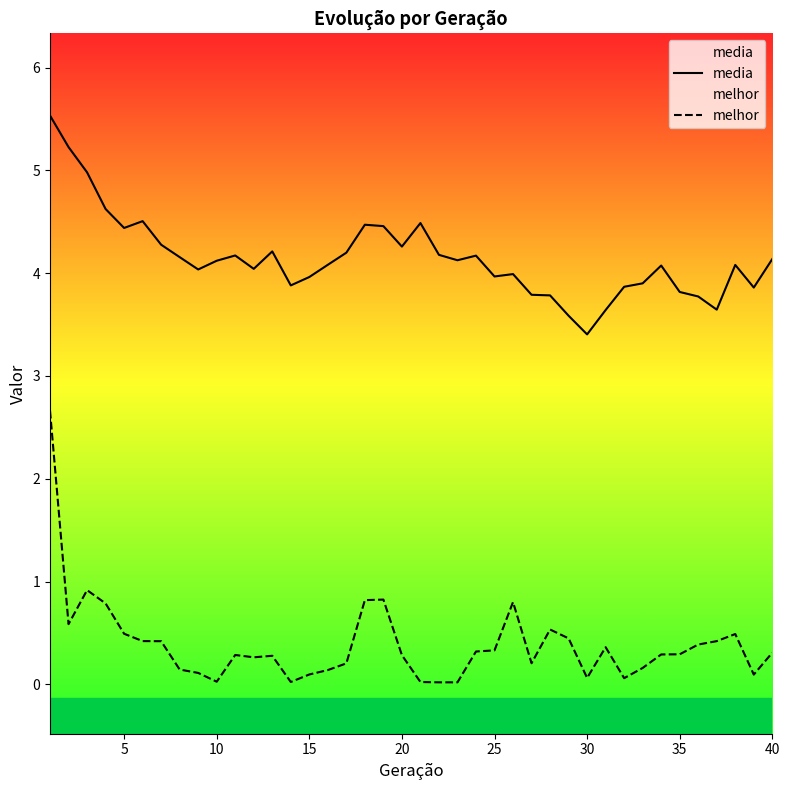

What is the difference between the maximum and minimum values in the media series?

2.1